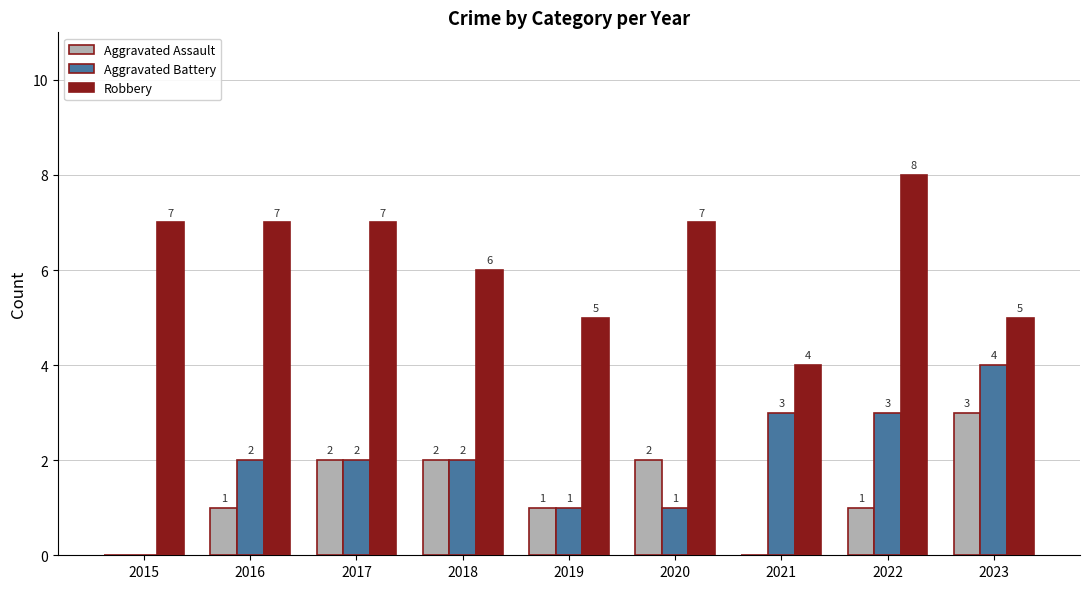

What is the total value across all series at 2020?

10